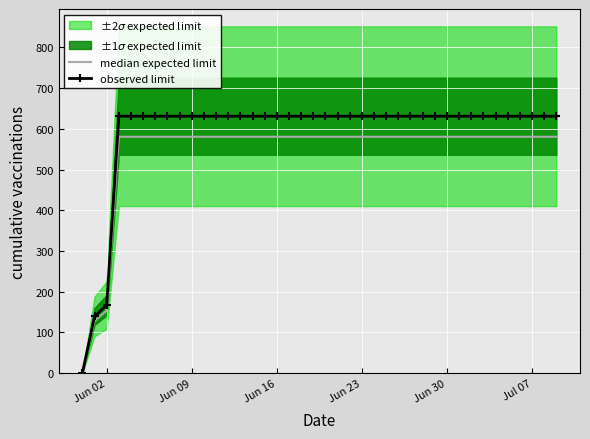

At which label is observed limit closest to 315?

Jun 02